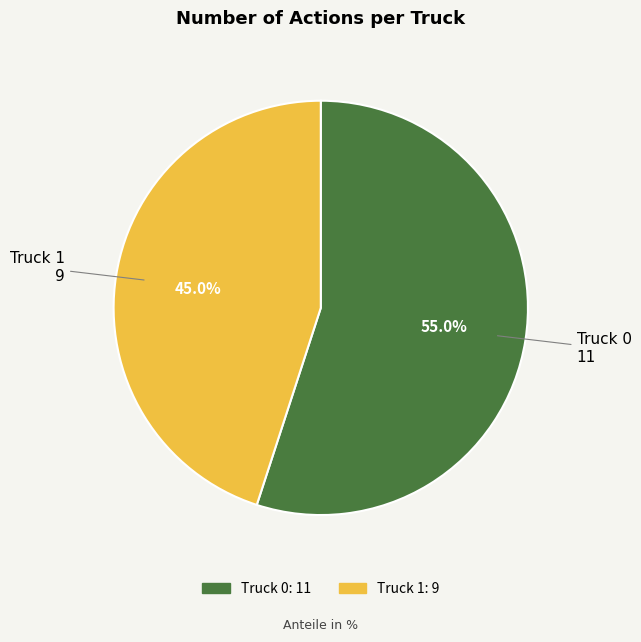

What portion of the pie excludes Truck 0?

45.0%